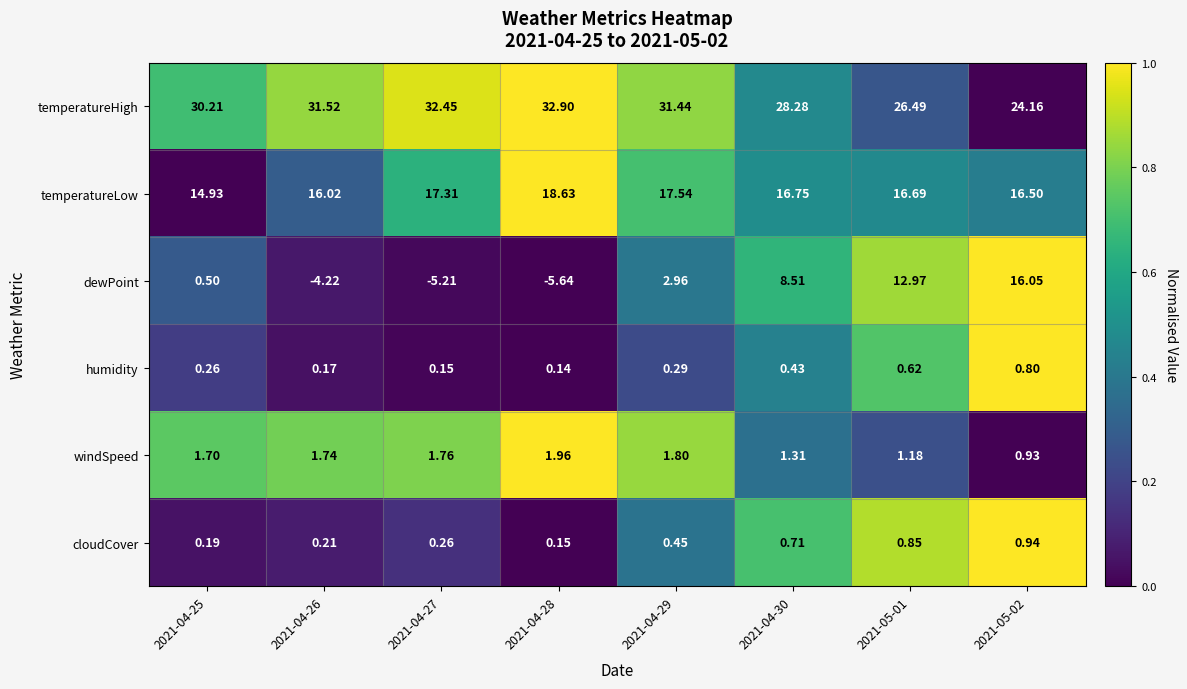

List the series in order of their peak value, highest first.

temperatureHigh, temperatureLow, dewPoint, windSpeed, cloudCover, humidity